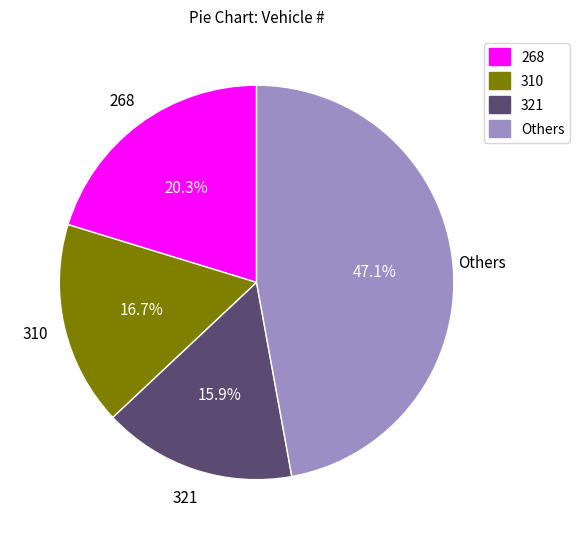

Is there any slice that represents more than half of the pie?

No